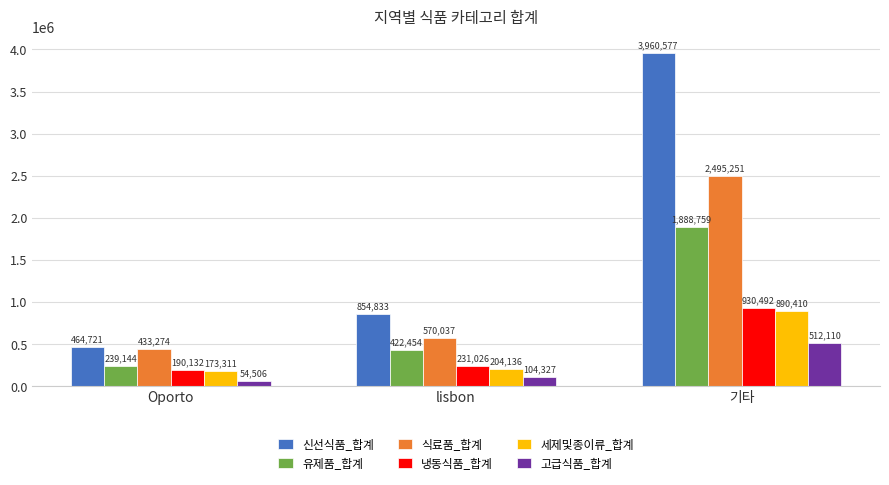

Reading left to right, transcribe all the data shown in this chart.

신선식품_합계: 464721	854833	3960577
유제품_합계: 239144	422454	1888759
식료품_합계: 433274	570037	2495251
냉동식품_합계: 190132	231026	930492
세제및종이류_합계: 173311	204136	890410
고급식품_합계: 54506	104327	512110